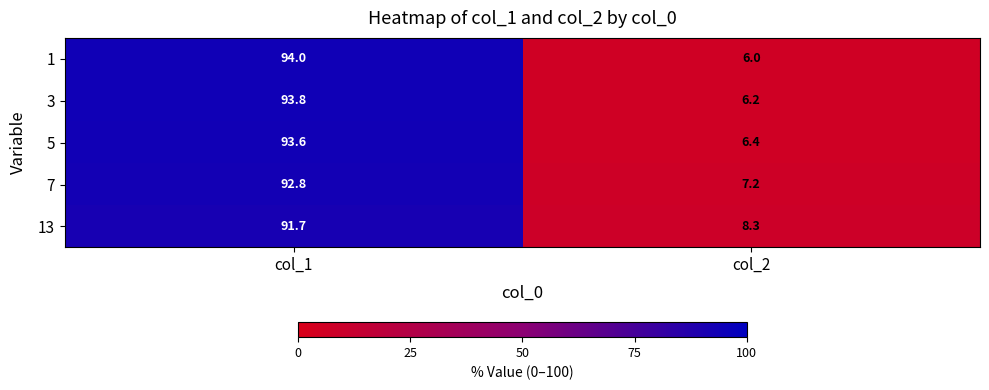

Count the number of categories in the chart.

2